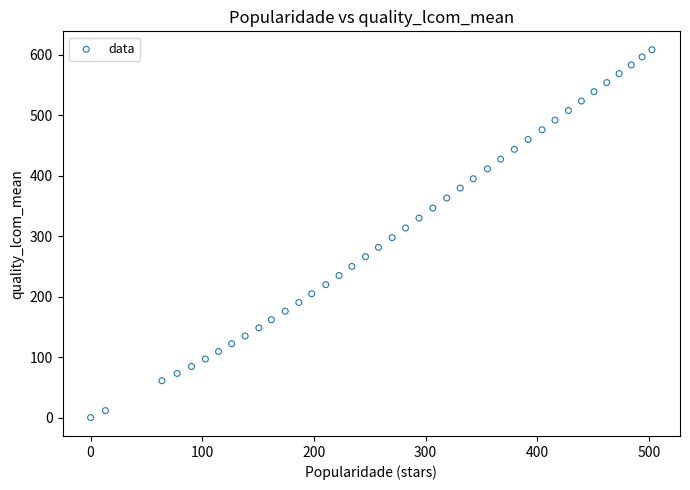

What is the range of Y values (max minus min)?

608.2